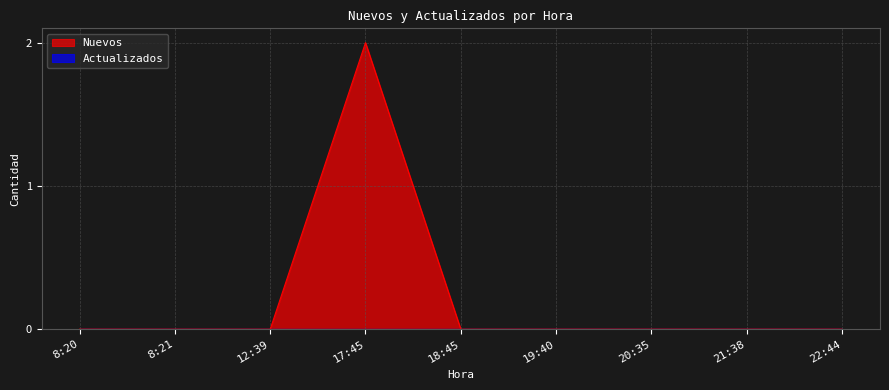

How many interior local peaks (higher than both neighbors) does the data have?

1